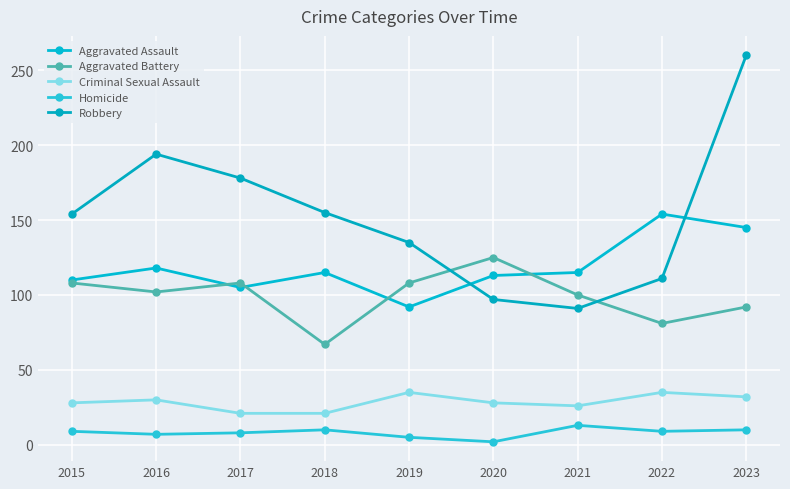

At how many categories does at least one series exceed 139?

6